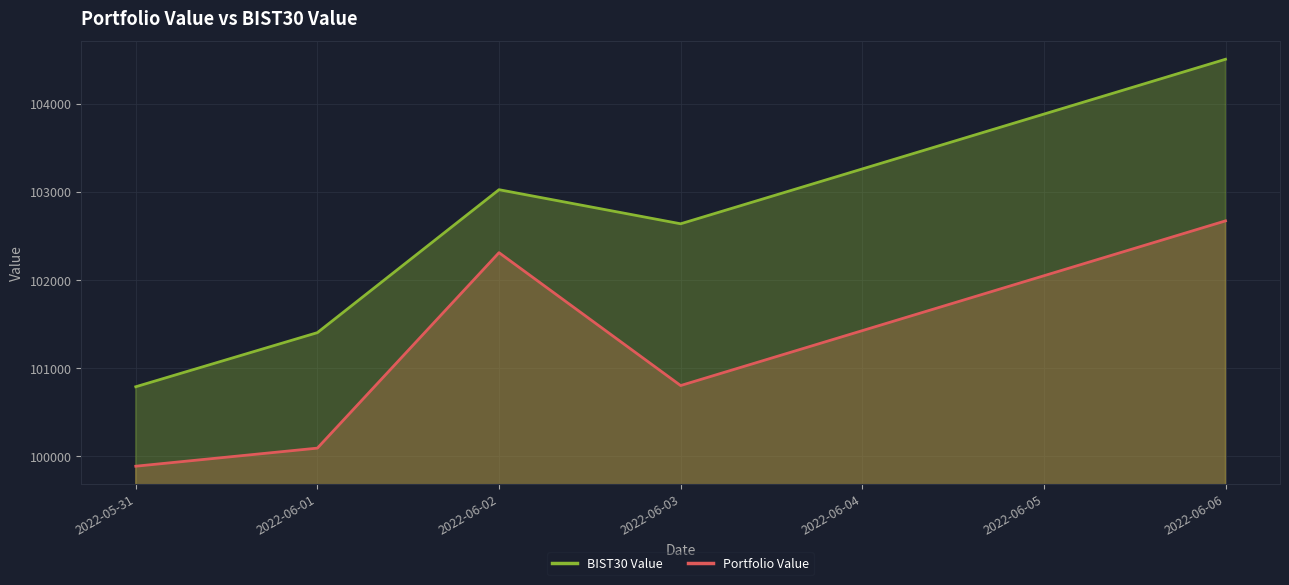

How many lines are shown in the chart?

2